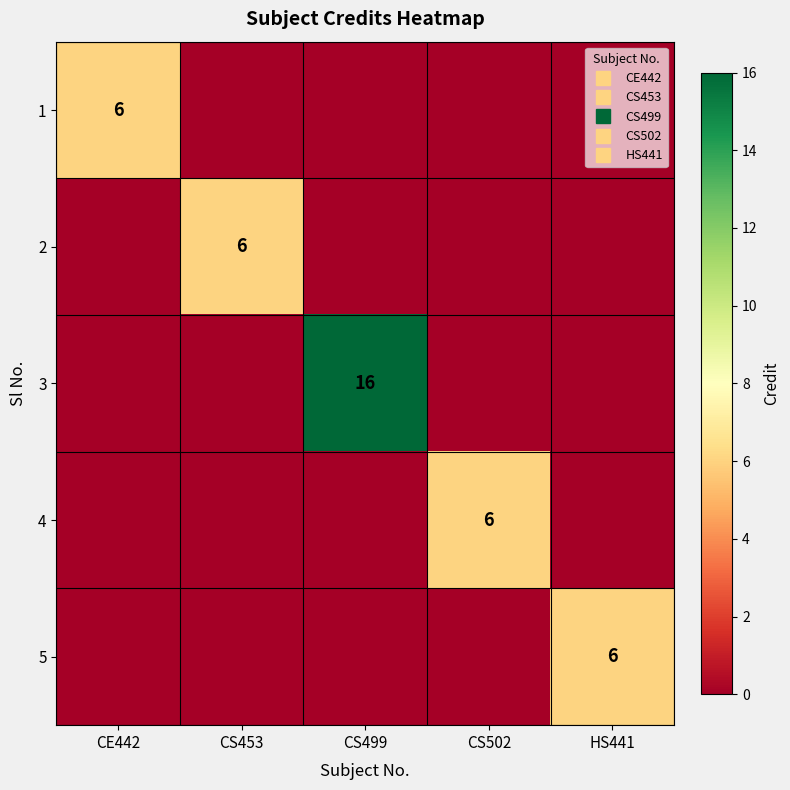

How many positive values does the 5 series have?

1